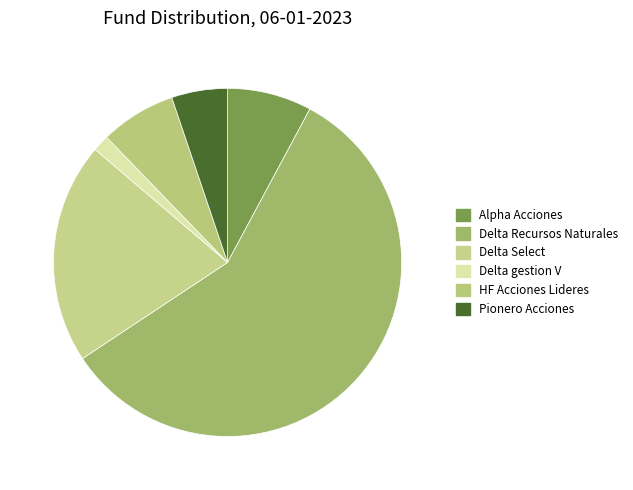

The Alpha Acciones slice represents 22% of the pie. True or false?

False